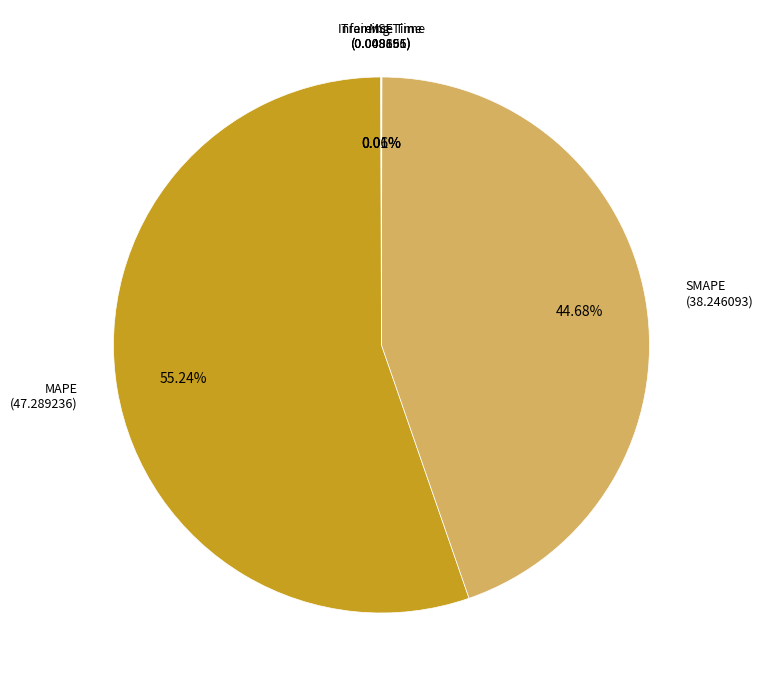

Rank the categories by value from lowest to highest.

Training Time, Inference Time, MSE, SMAPE, MAPE